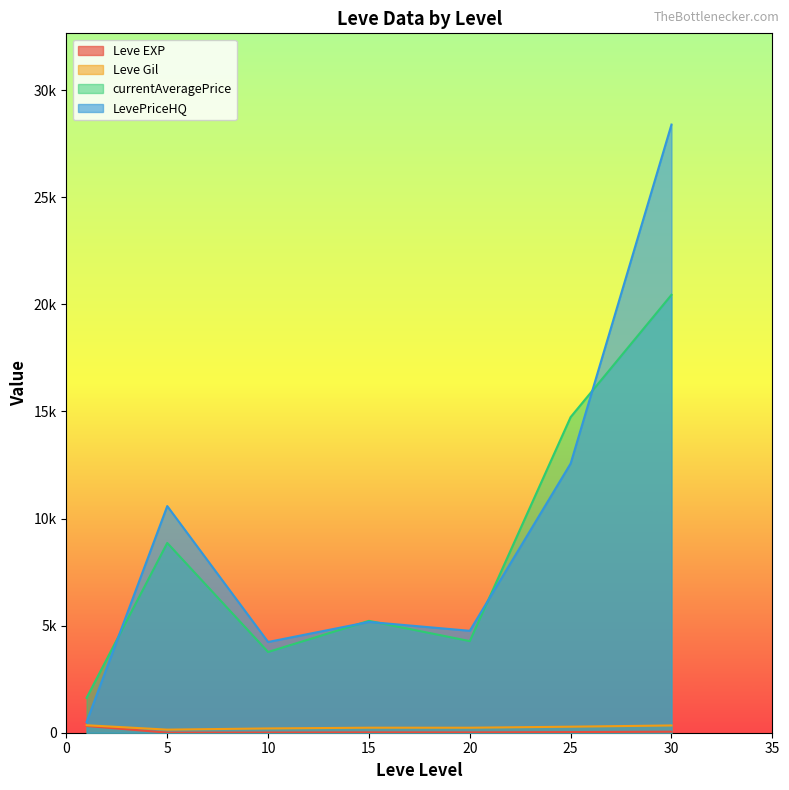

What is the approximate value of Leve EXP at 1?

630.0